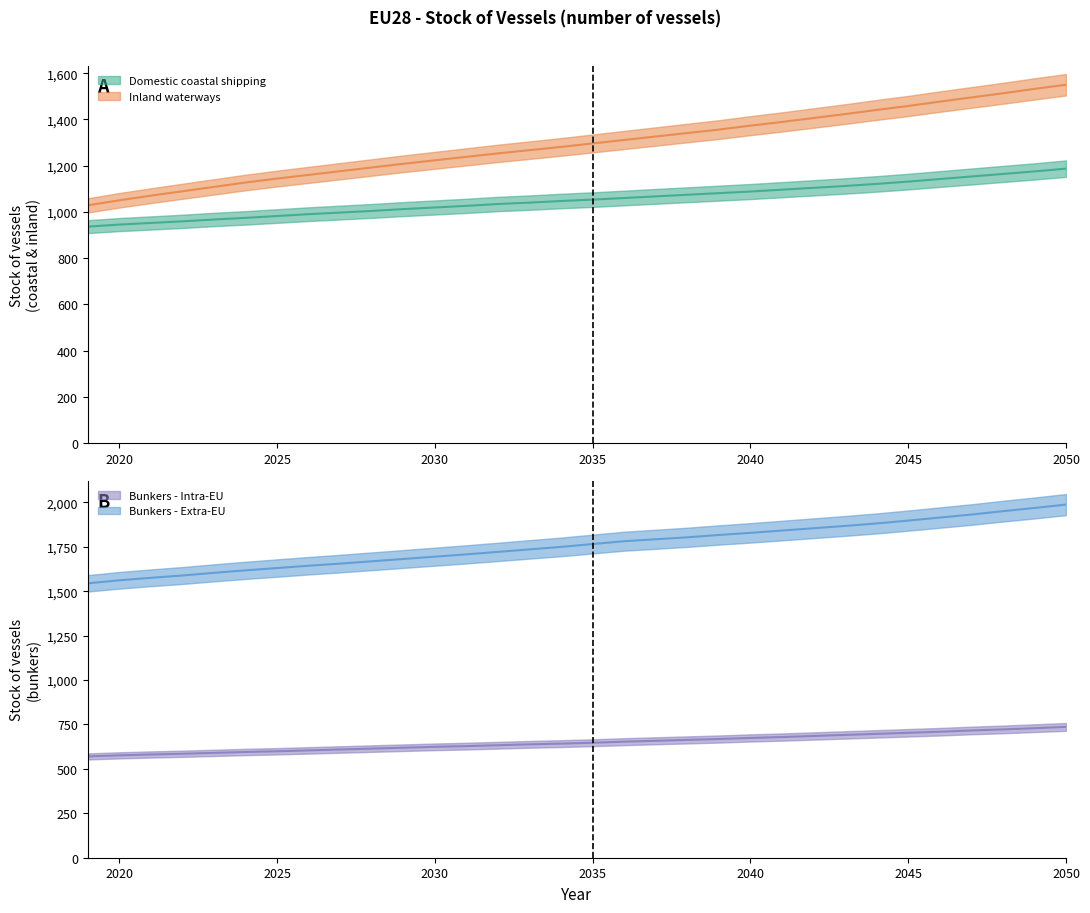

What is the difference between the maximum and second lowest values in the Bunkers - Extra-EU series?

426